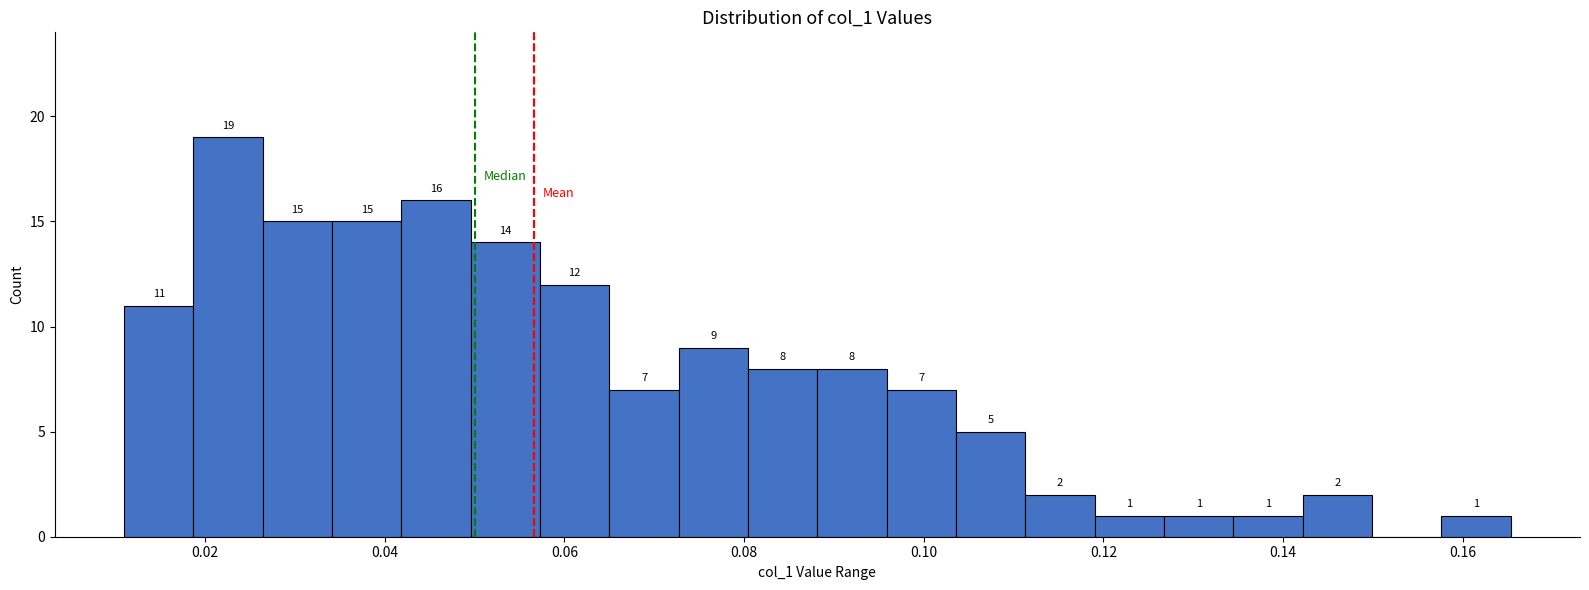

Read against the x-axis, roughly where is the centre of the tallest bar?

0.022